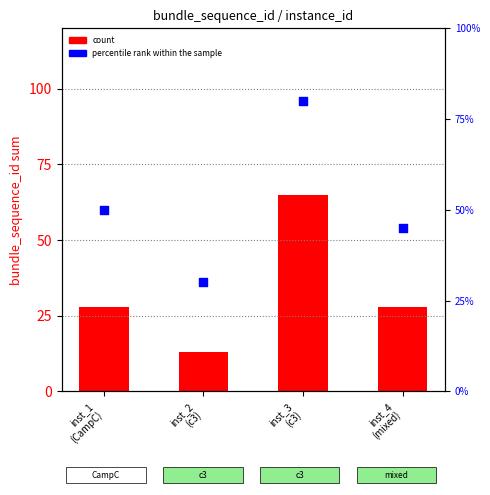

At which category is the sum across all series the highest?

inst_3
(c3)